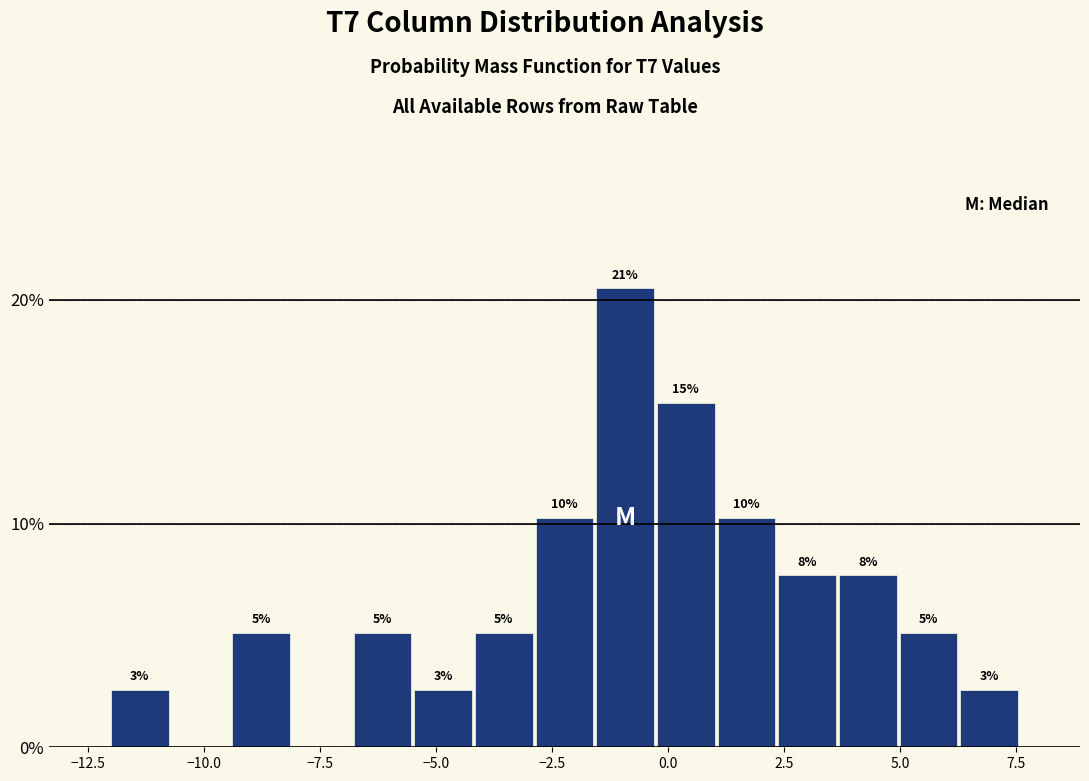

Read against the x-axis, roughly where is the centre of the tallest bar?

-1.0